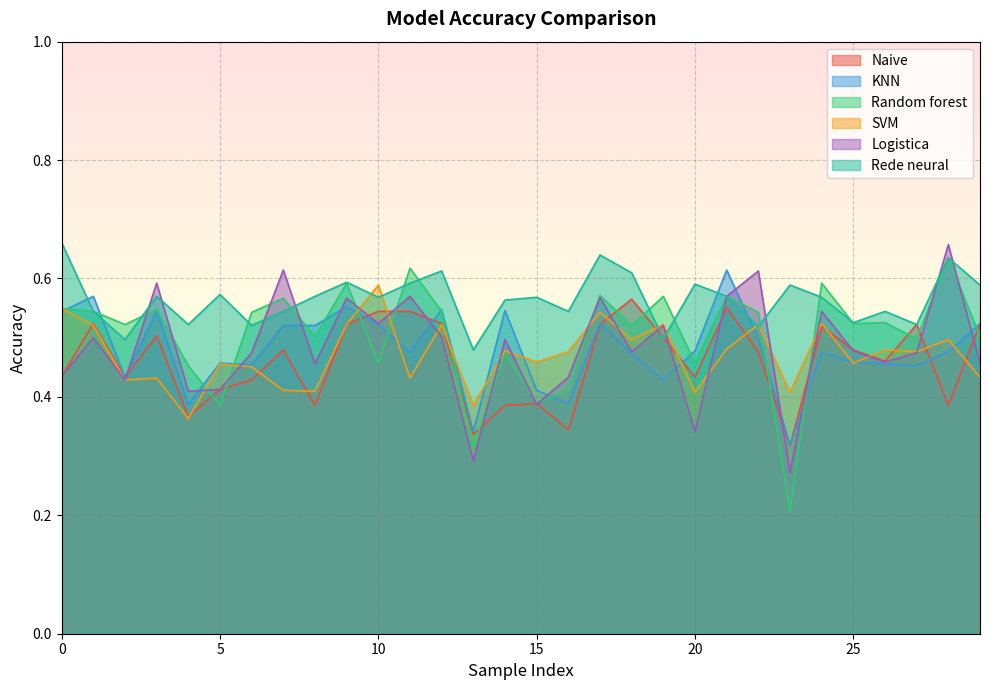

True or false: Random forest has more than 1 points higher than both neighbors.

True